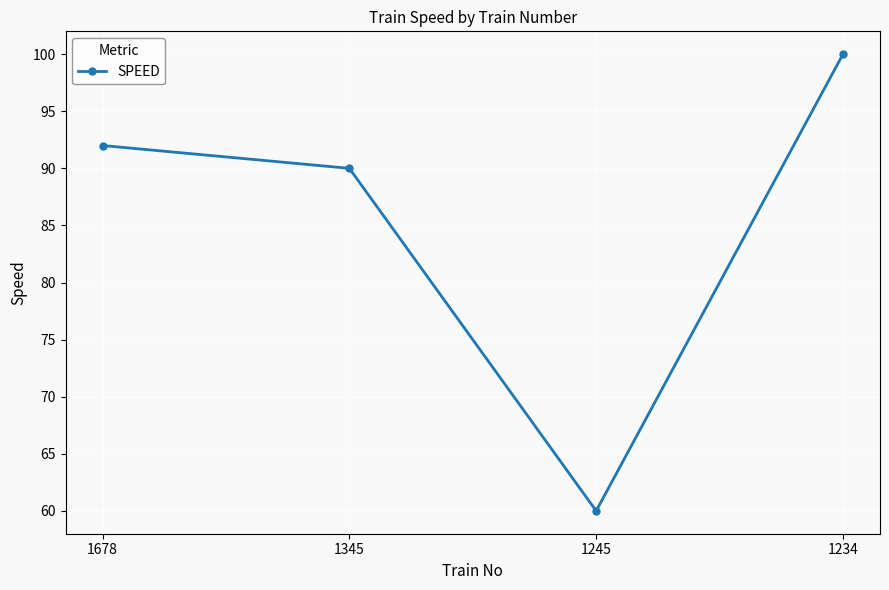

At which label is the value closest to 80?

1345